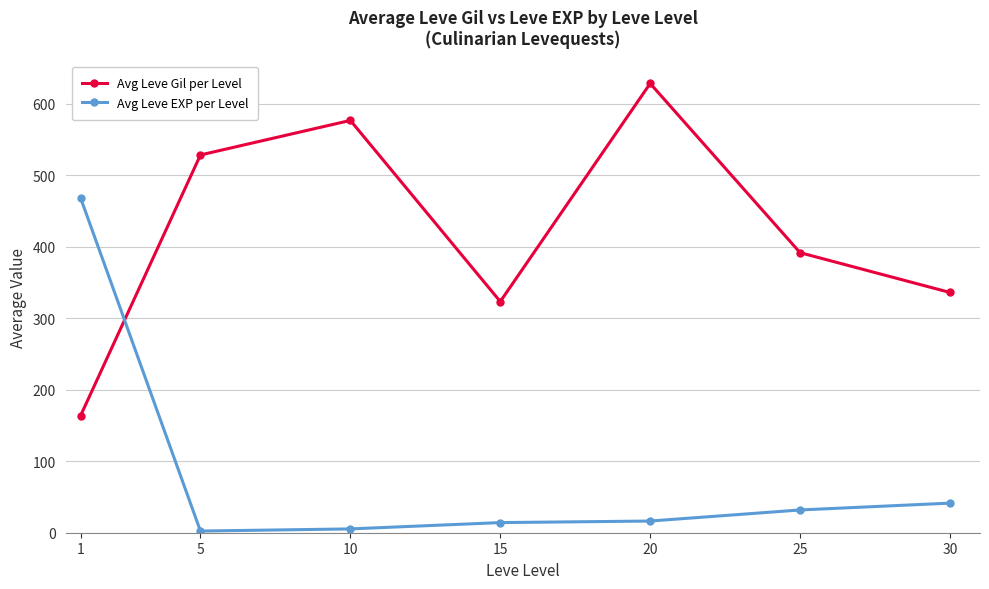

True or false: Avg Leve Gil per Level has more than 2 points higher than both neighbors.

False